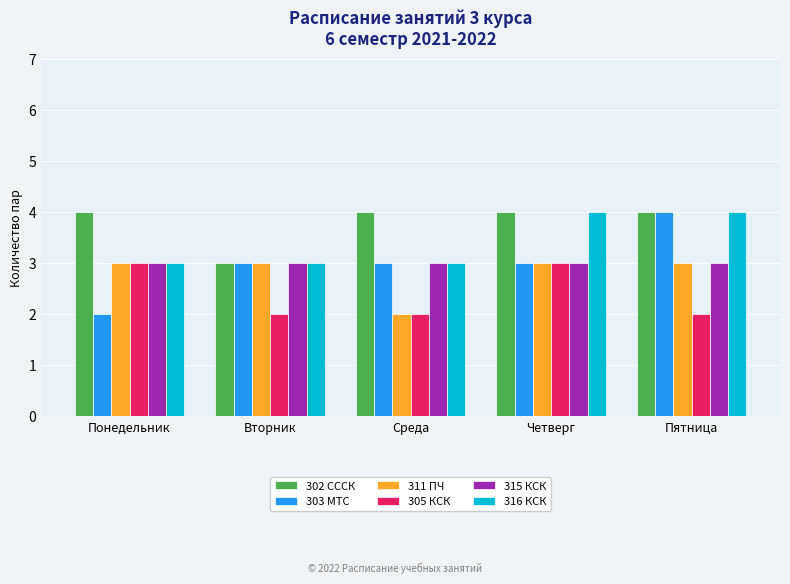

What position from the left is Пятница?

5